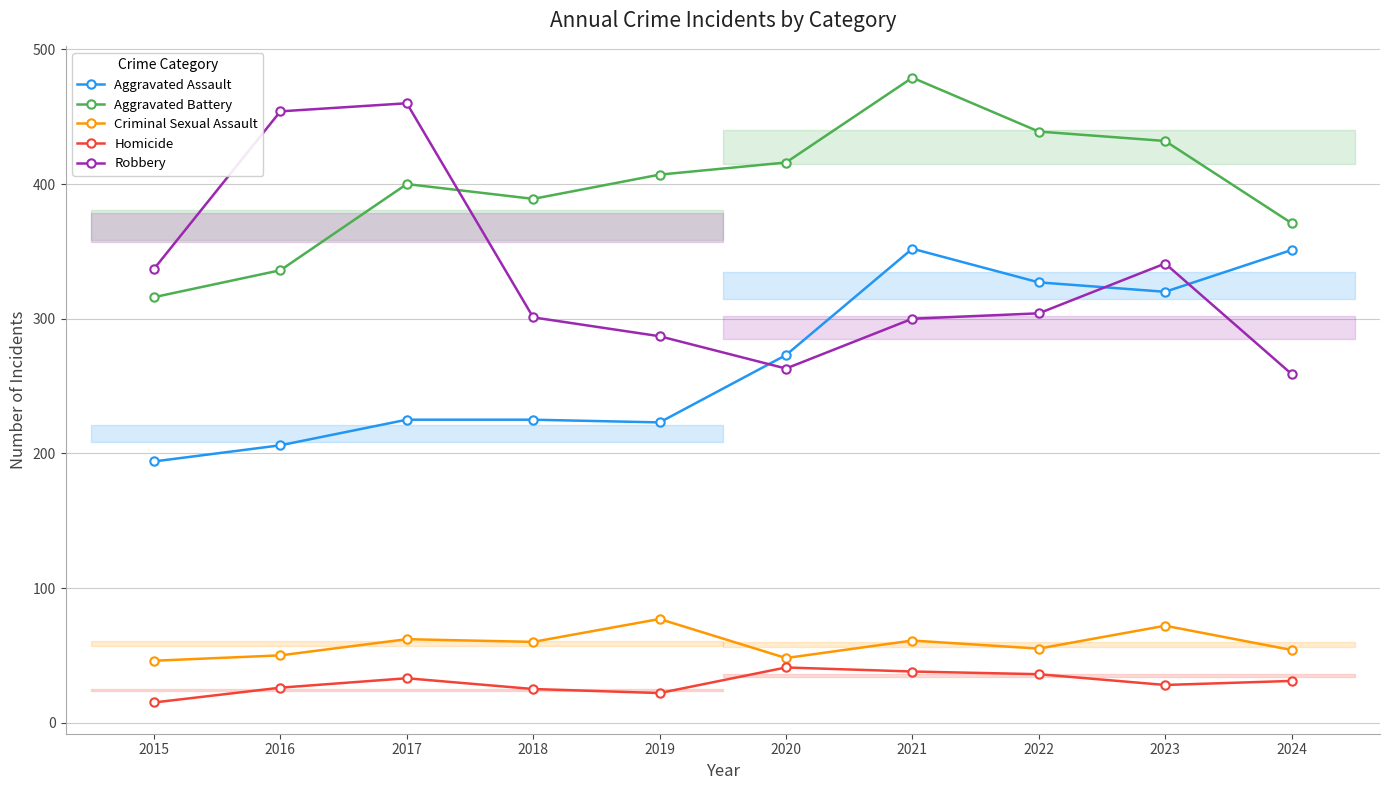

True or false: Homicide and Aggravated Battery intersect in this chart.

False